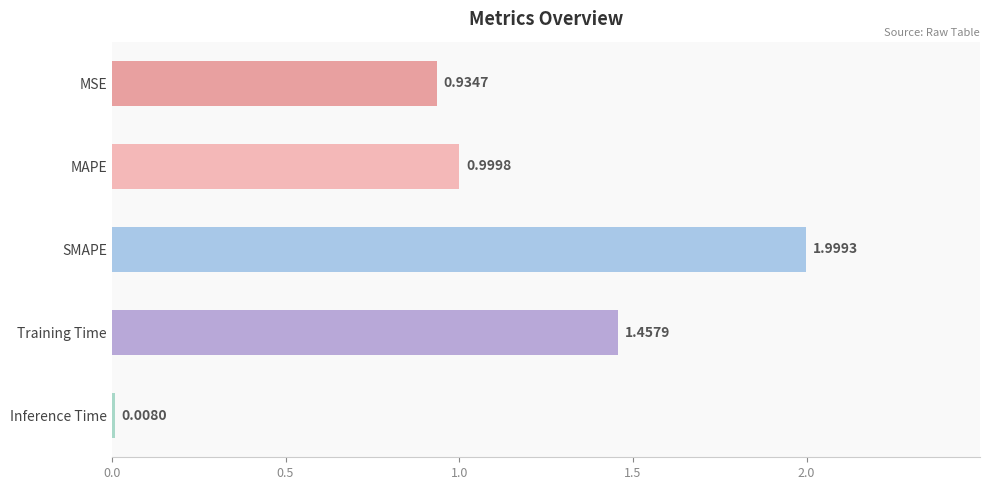

Rank the categories by value from highest to lowest.

SMAPE, Training Time, MAPE, MSE, Inference Time